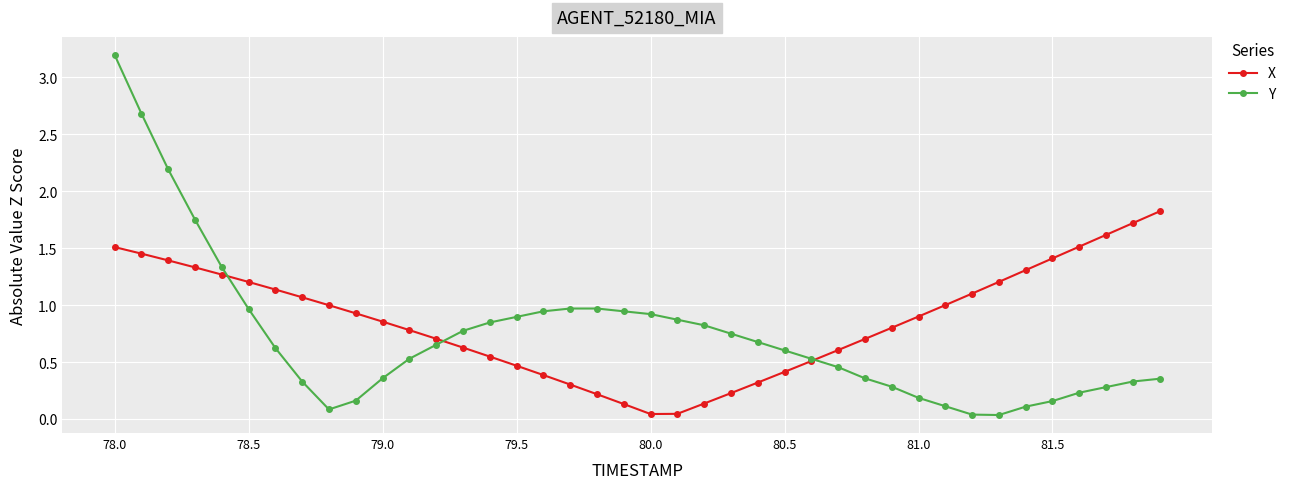

Is this an area chart (filled region under the line)?

No